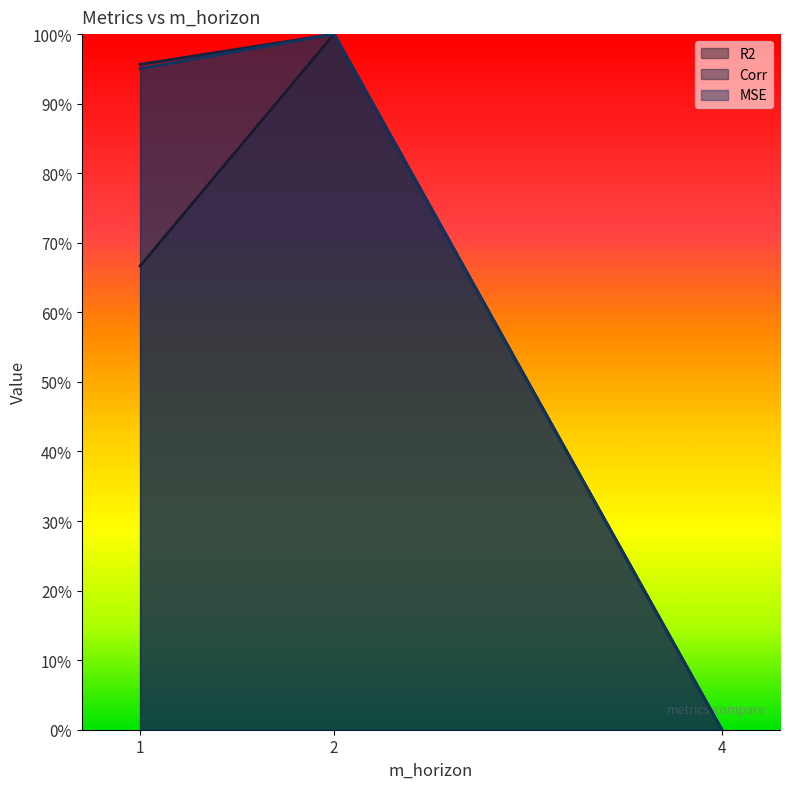

What is the difference between the highest and lowest values at 1?

0.3